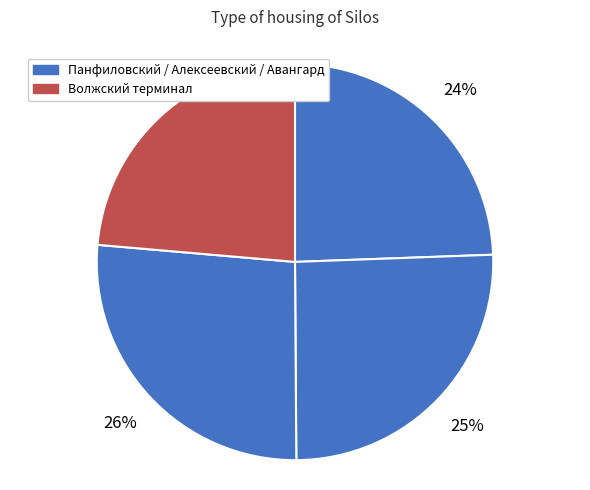

Does any single category account for the majority?

No